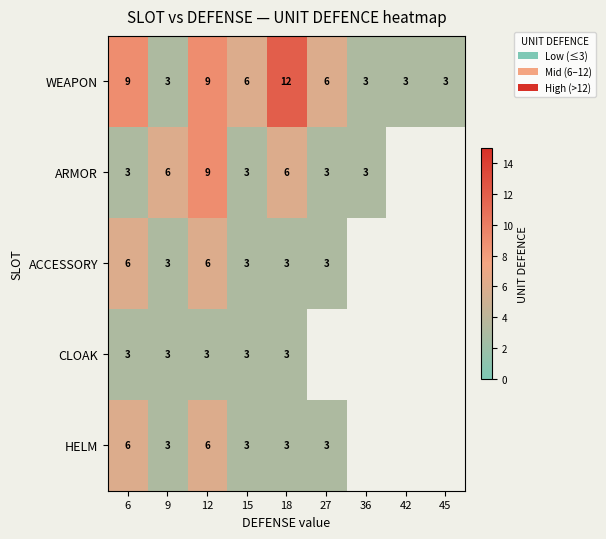

At which category is the sum across all series the highest?

12